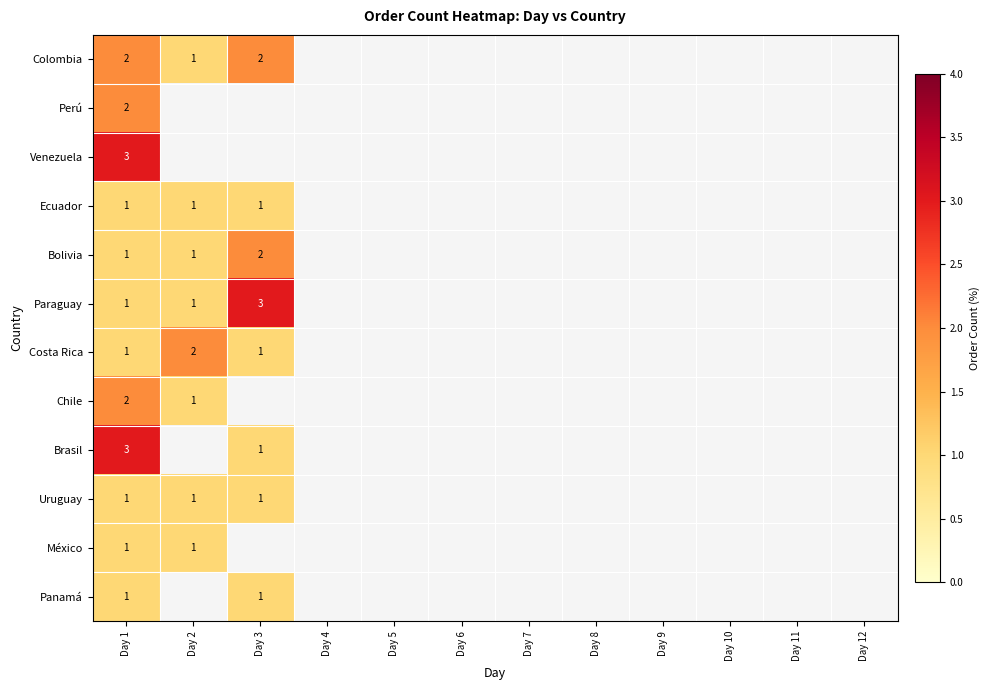

Is it true that Panamá equals 1 at Day 1?

True